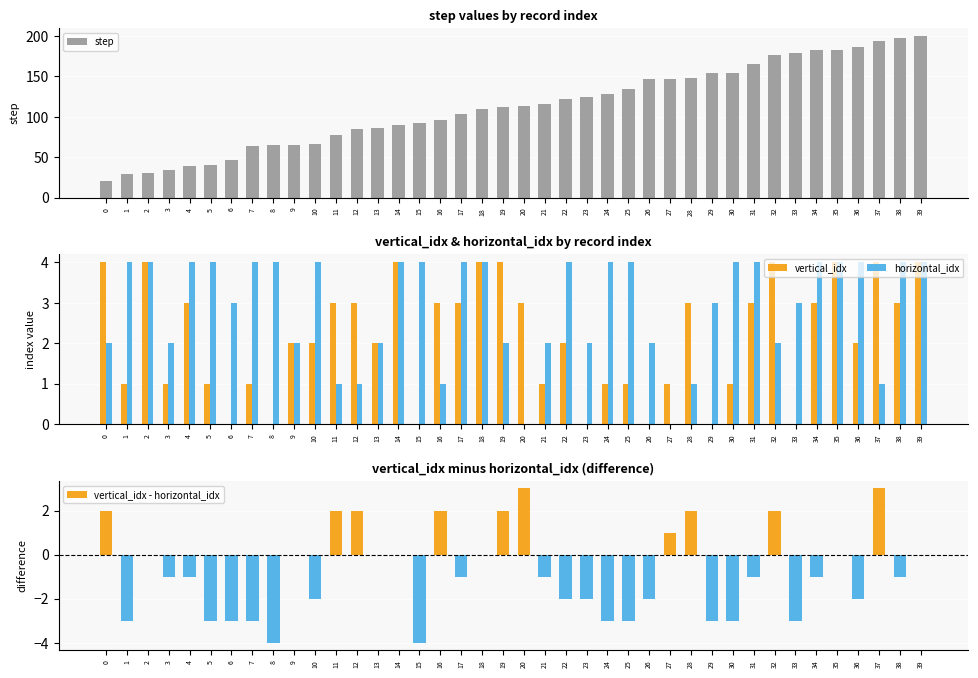

The value of horizontal_idx at 16 is 1. True or false?

True